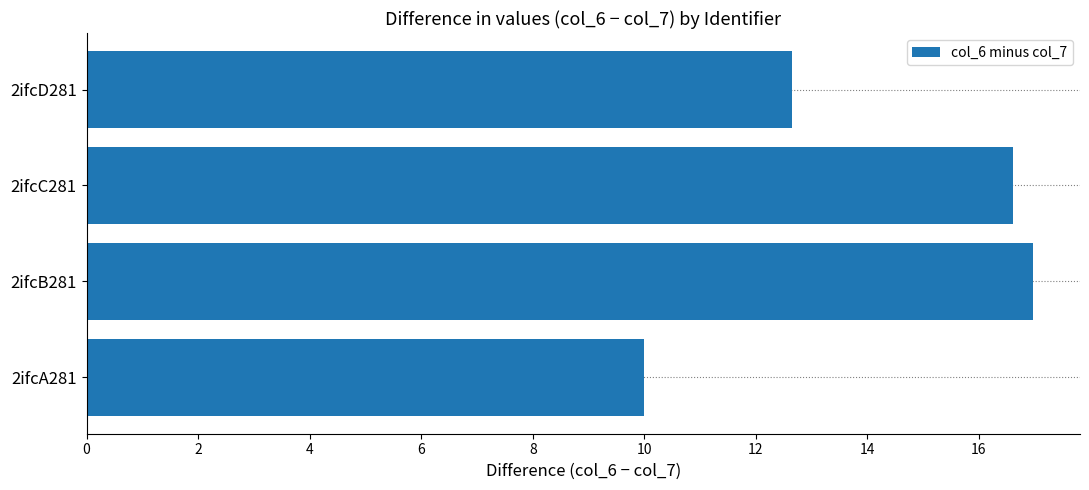

What is the change in value from 2ifcA281 to 2ifcB281?

+7.0